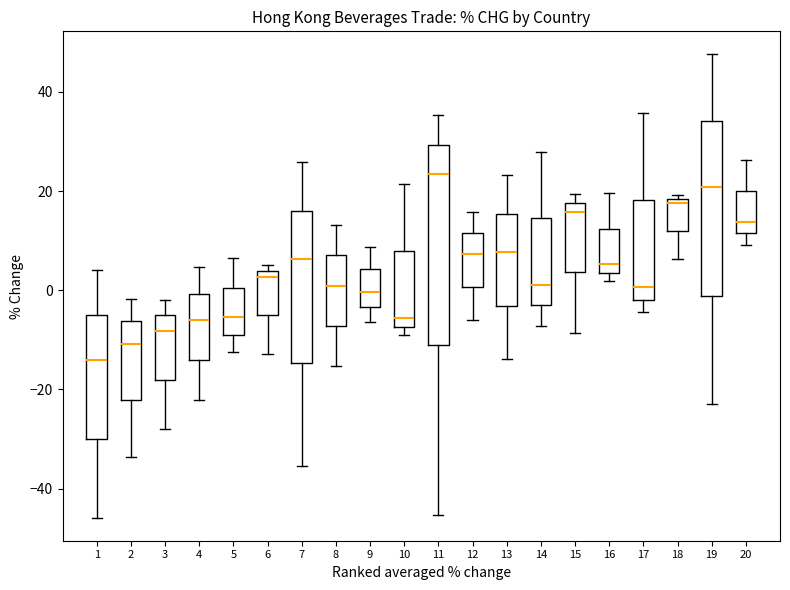

Where is the lower edge of the box at x = 16 on the y-axis? The values are not printed on the chart, so give them approximately, as read against the axis.

4